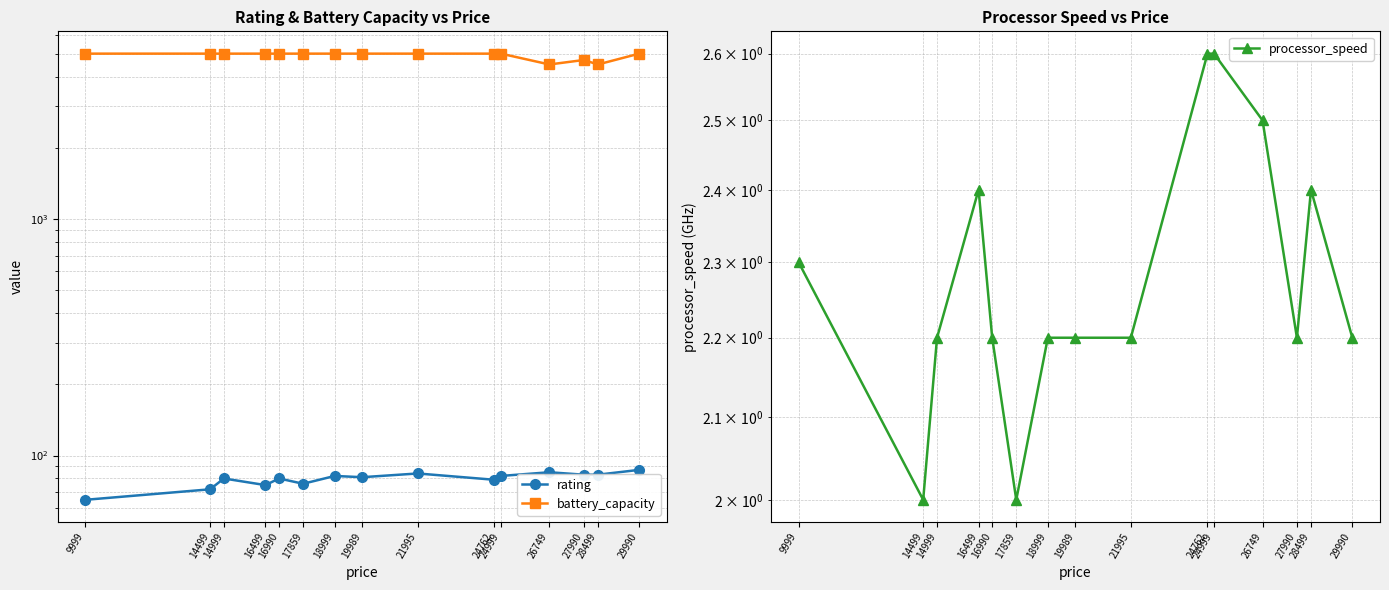

At which category is the sum across all series the highest?

29990